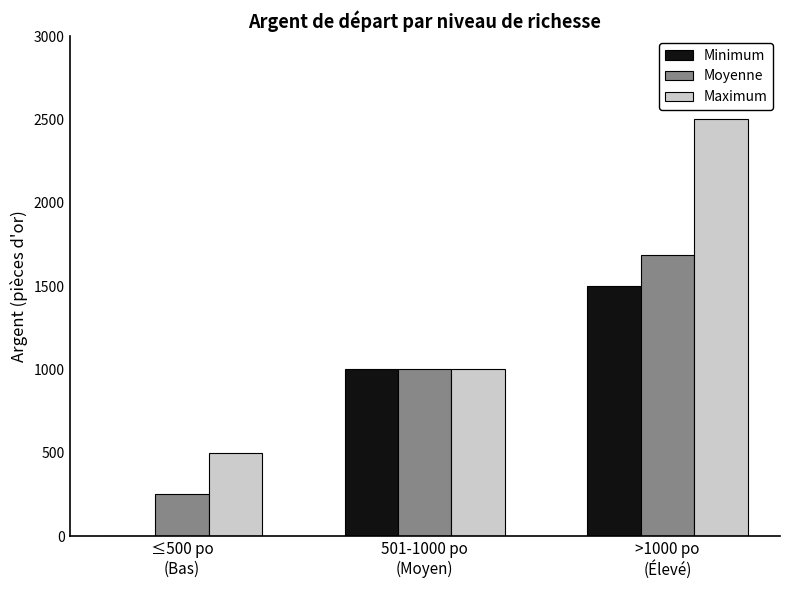

Does the chart contain stacked bars?

No